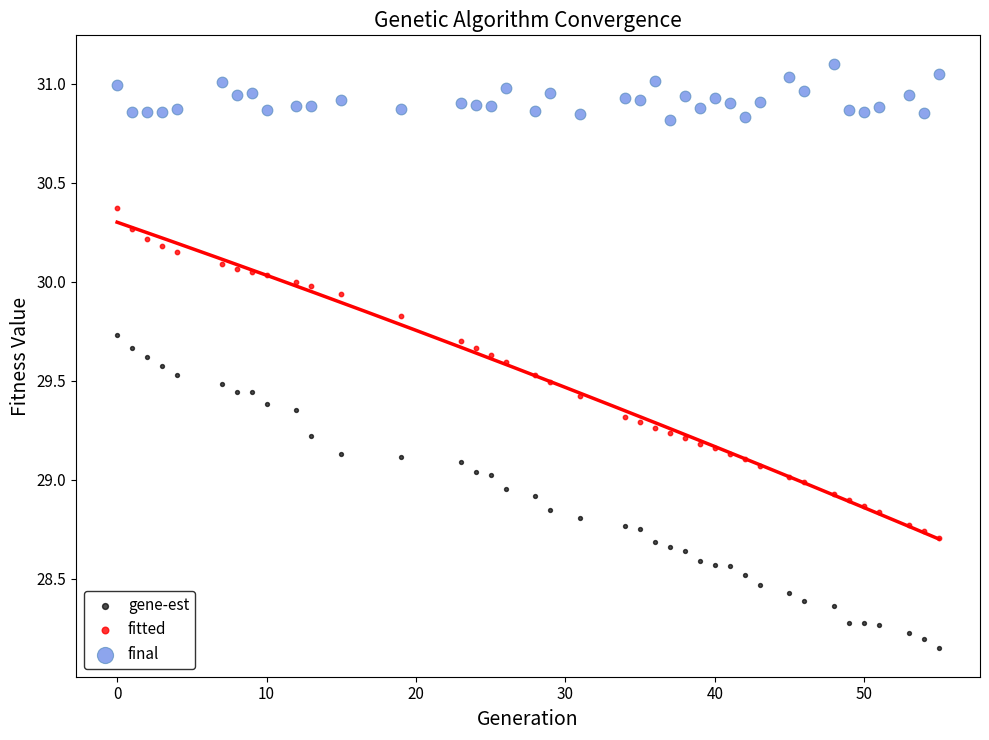

Which series contains the lowest Y value?

gene-est